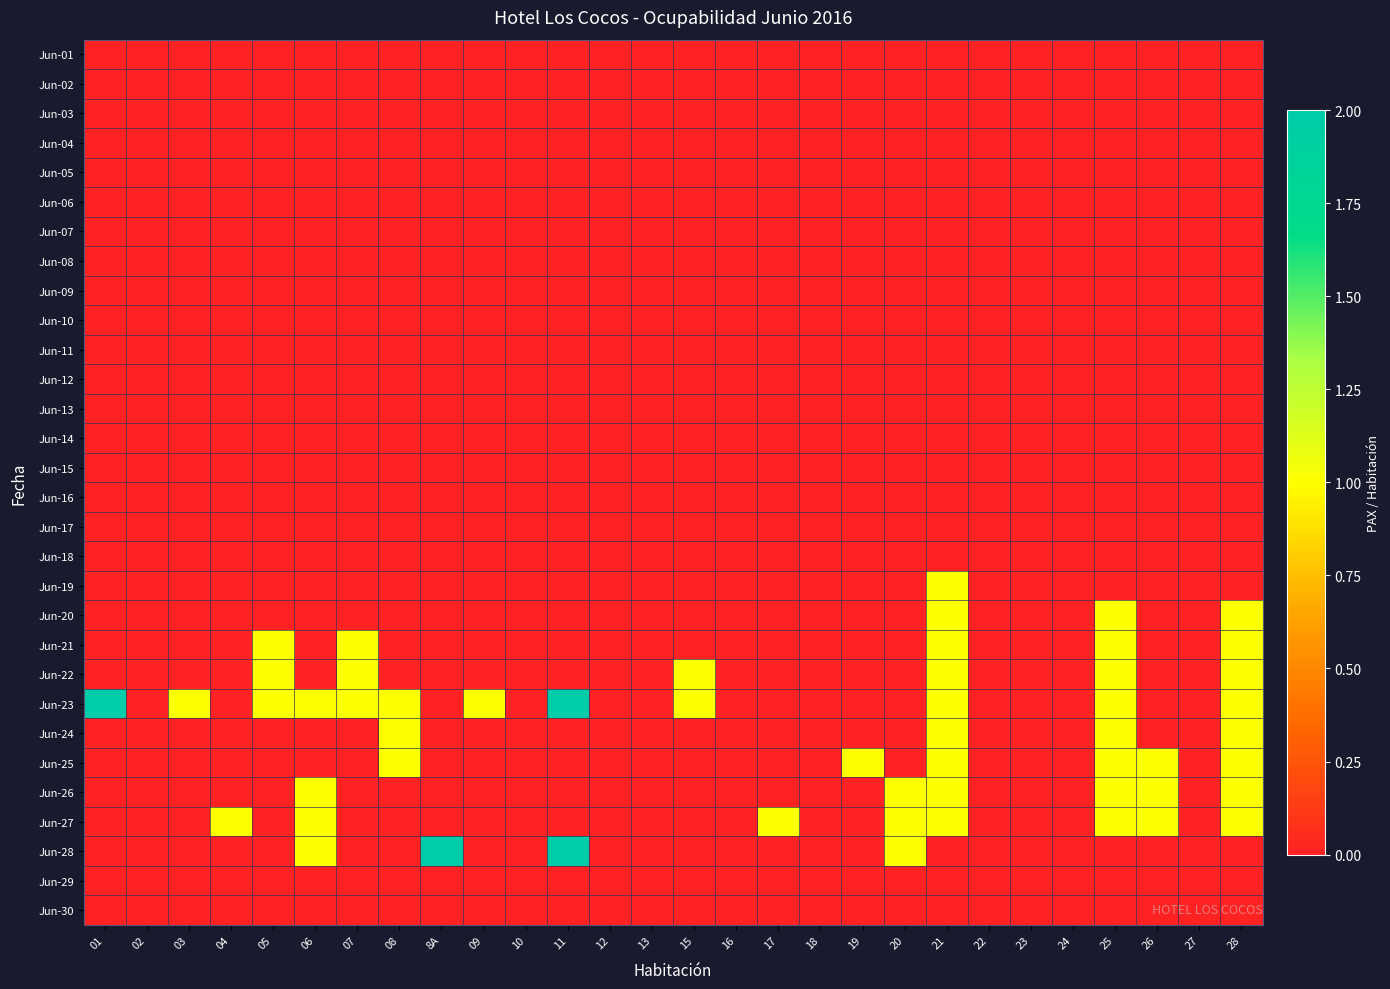

What is the spread (max minus min) of values at 26?

1